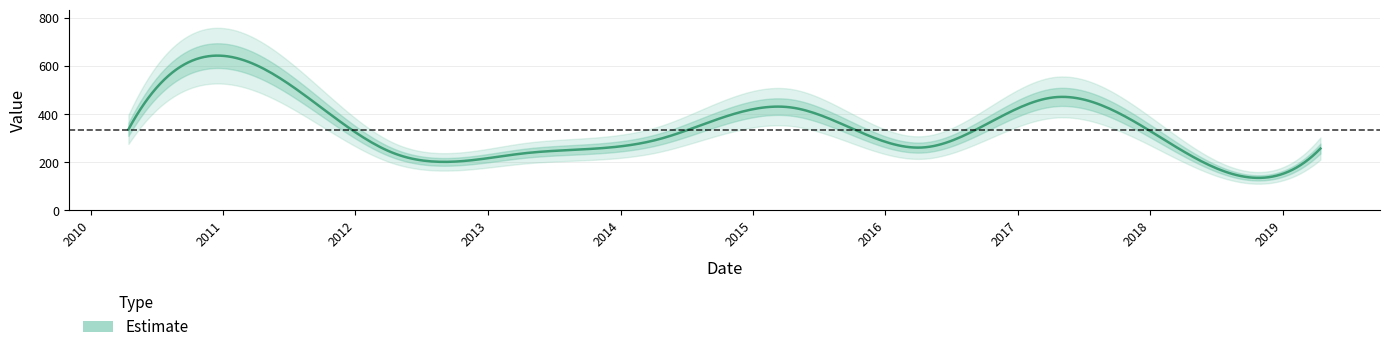

What is the ratio of the value at 2018-04-15 to the value at 2014-04-15?

0.8